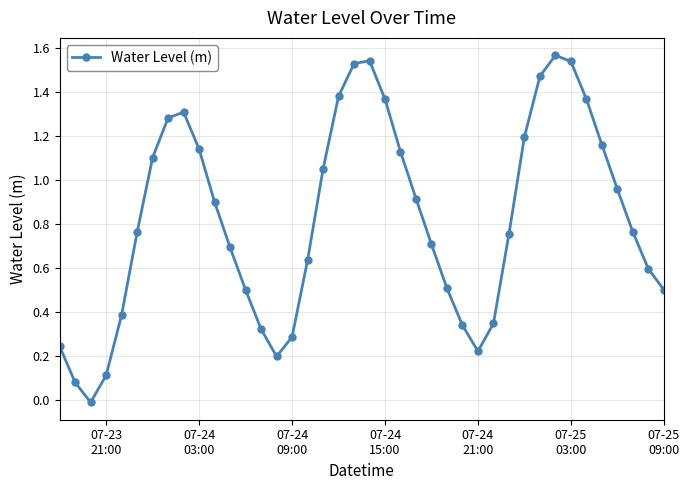

What is the sum of all values?

32.9